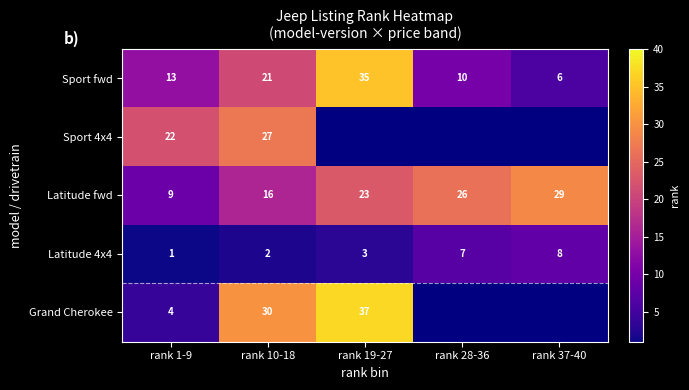

How many data points in Sport fwd are less than 13?

2